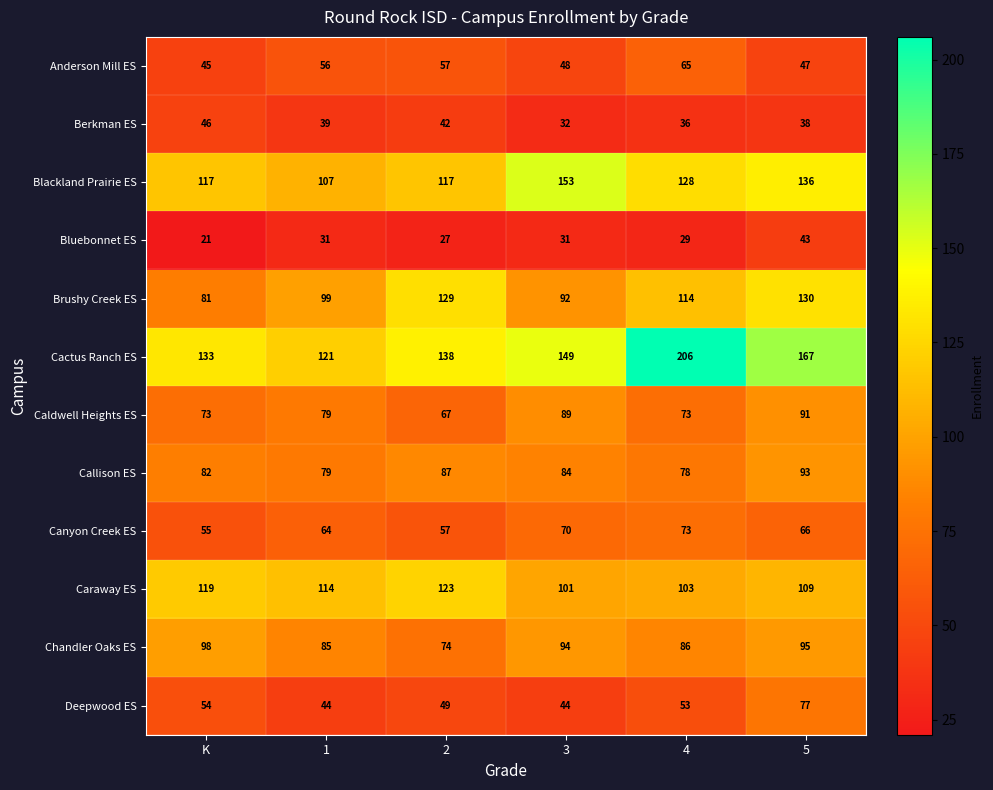

What is the minimum value shown in the chart?

21